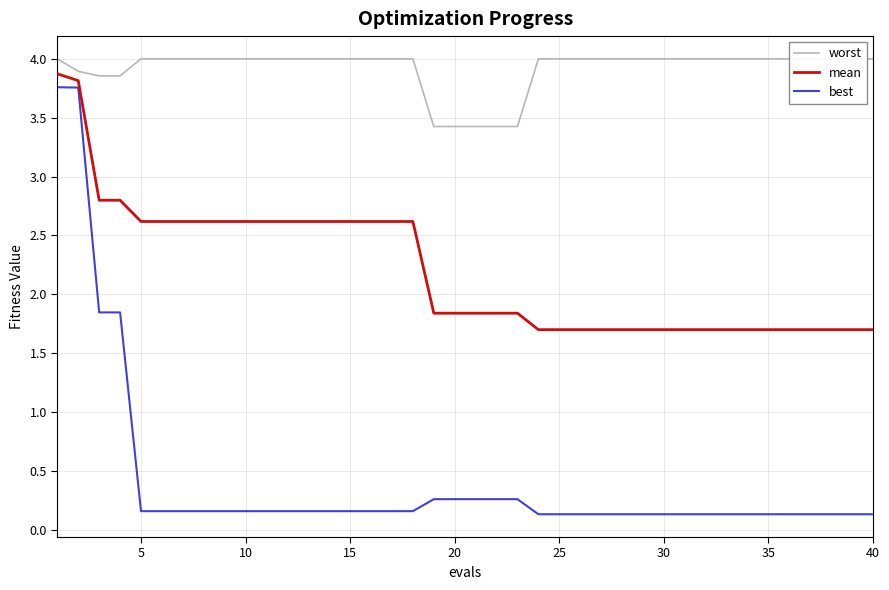

How many distinct data groups are displayed?

3